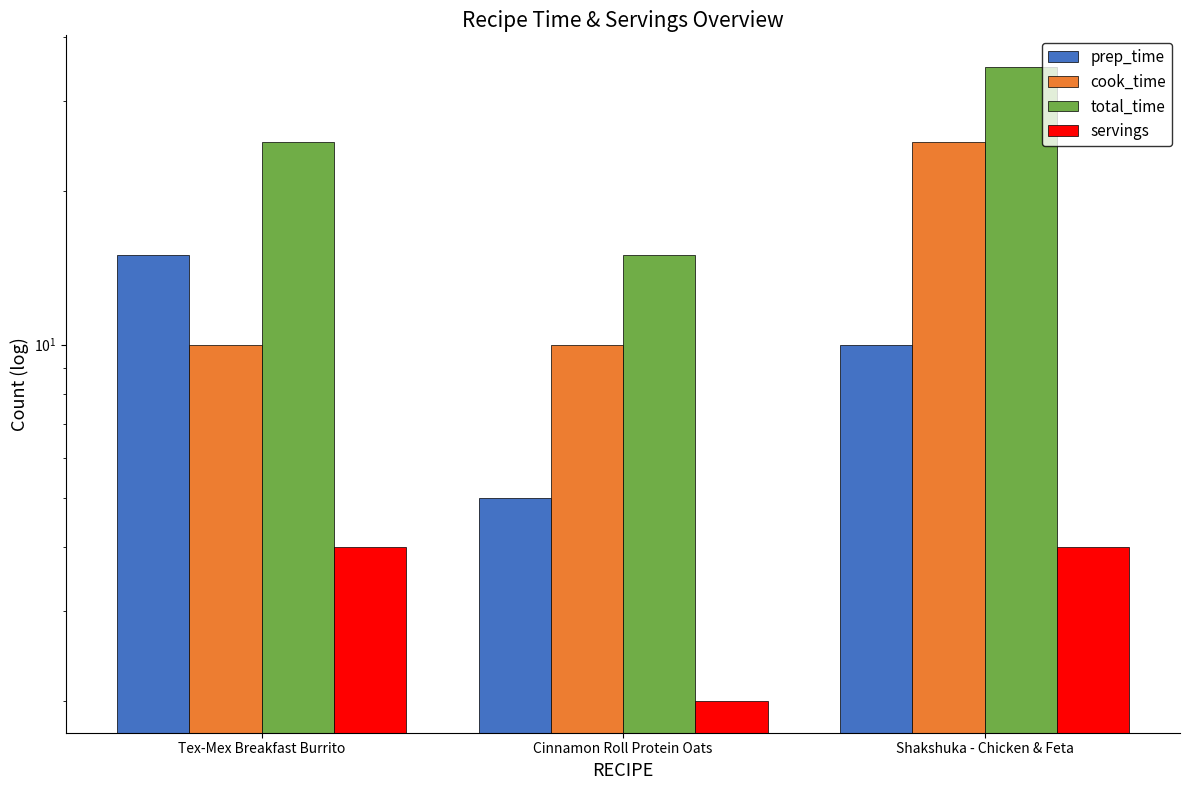

List the series in order of their peak value, highest first.

total_time, cook_time, prep_time, servings